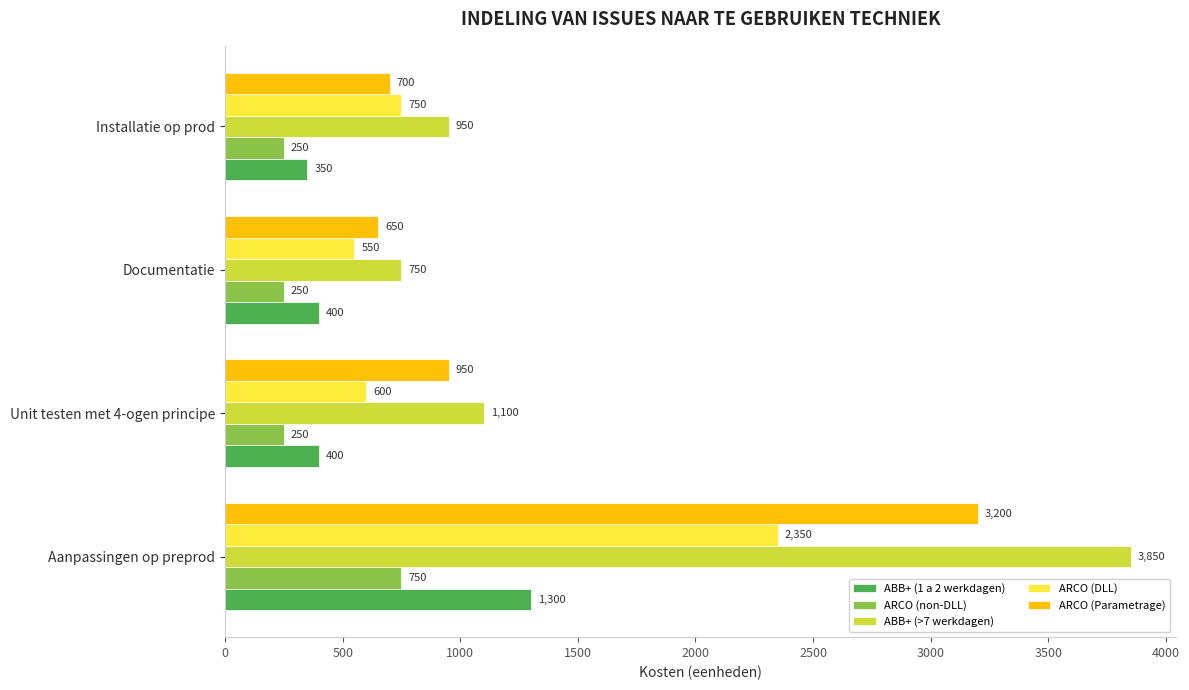

At which category does the chart reach its peak across all series?

Aanpassingen op preprod